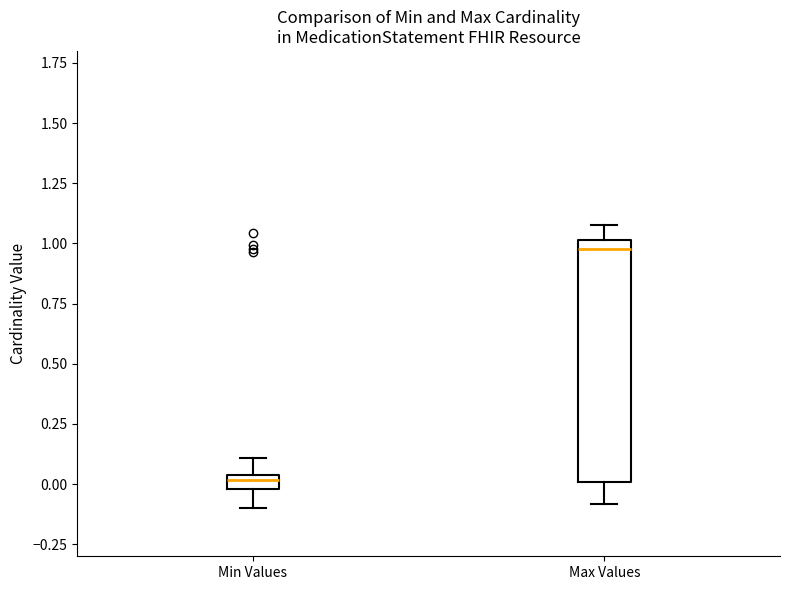

Where does the lower whisker of the box for Min Values end on the y-axis? The values are not printed on the chart, so give them approximately, as read against the axis.

-0.10